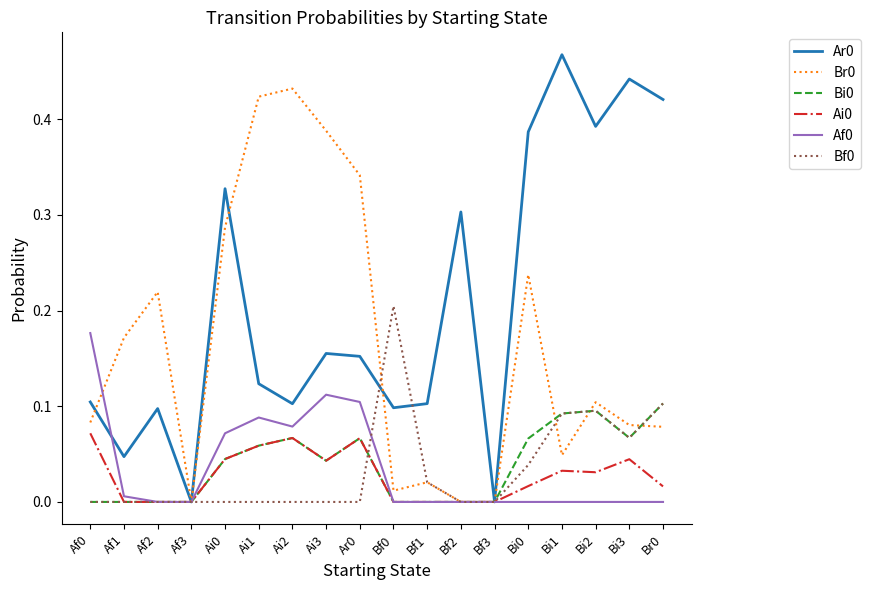

At which category does the chart reach its peak across all series?

Bi1